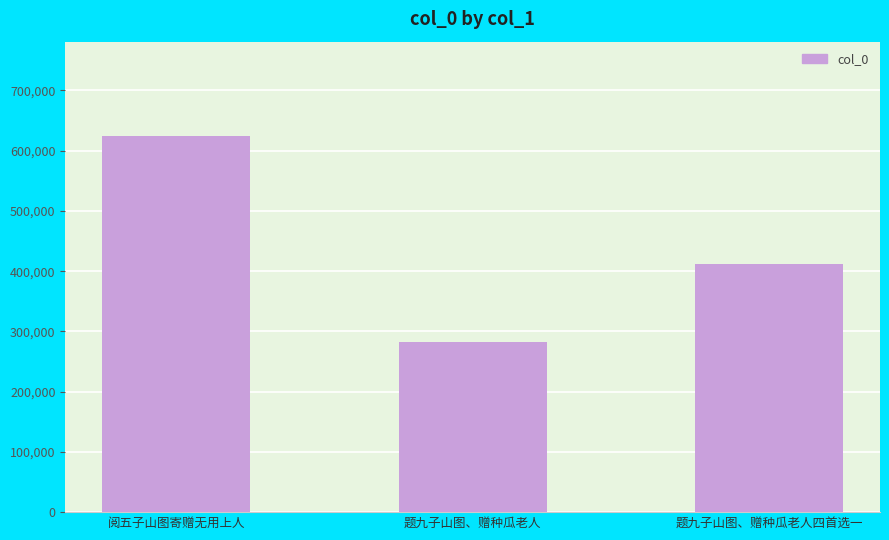

Count the values in the range 281817 to 624727.

3